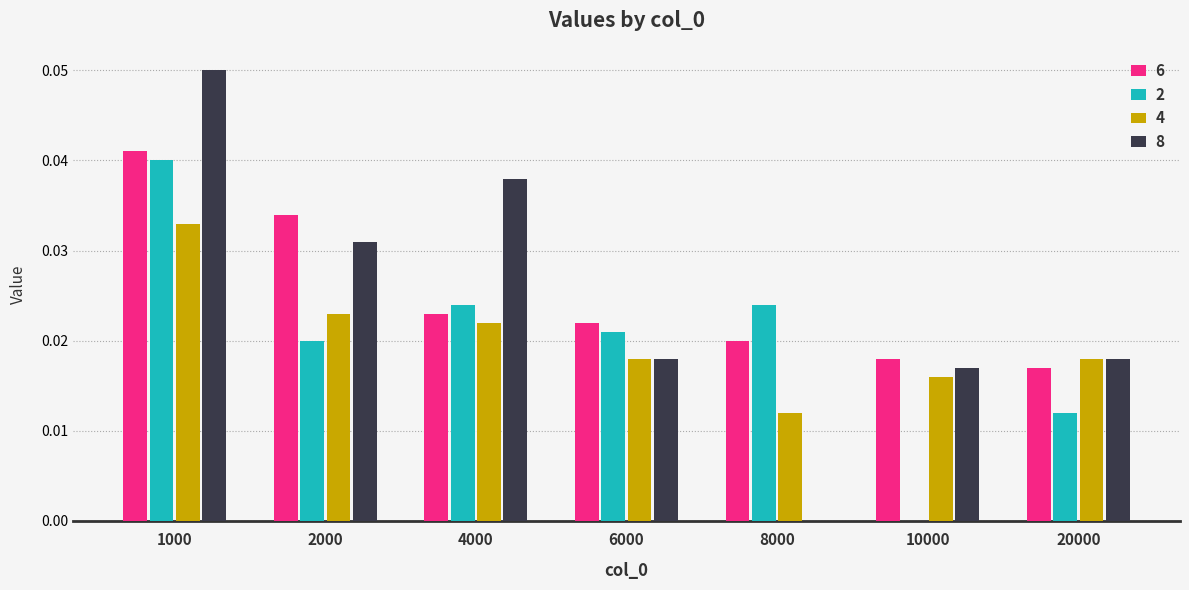

Is the value of 8 at 4000 greater than the value of 4 at 4000?

Yes